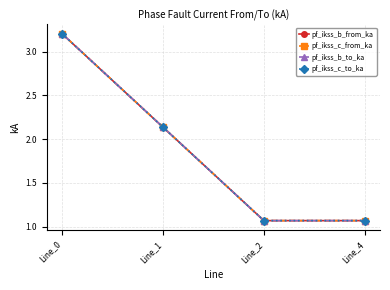

Where do pf_ikss_b_to_ka and pf_ikss_b_from_ka first cross each other?

Line_0 and Line_1